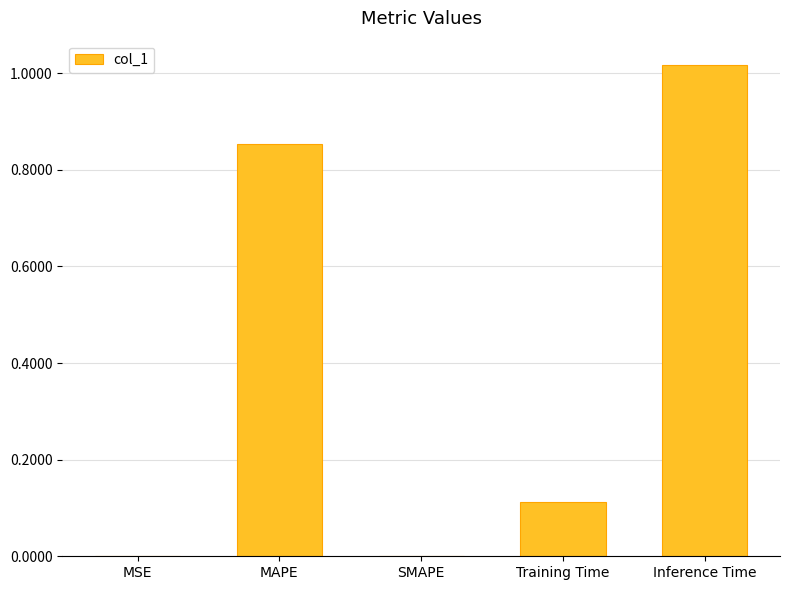

Which label corresponds to the largest value in the chart?

Inference Time